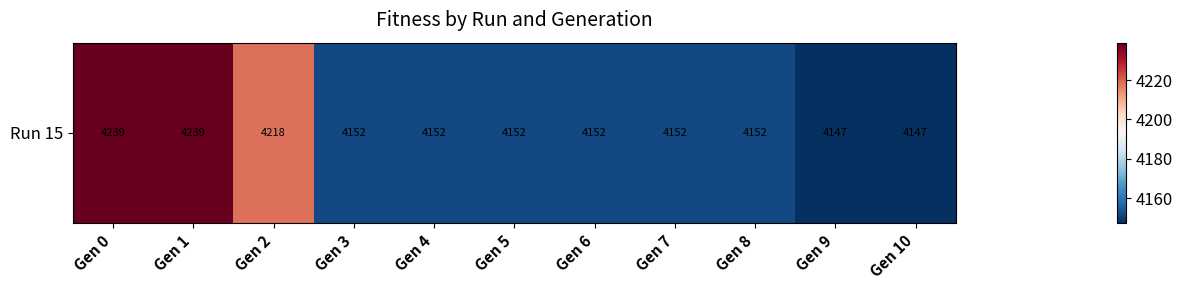

Reading left to right, extract all data points from this chart.

4239.0	4239.0	4218.4	4151.8	4151.8	4151.8	4151.8	4151.8	4151.8	4147.4	4147.4